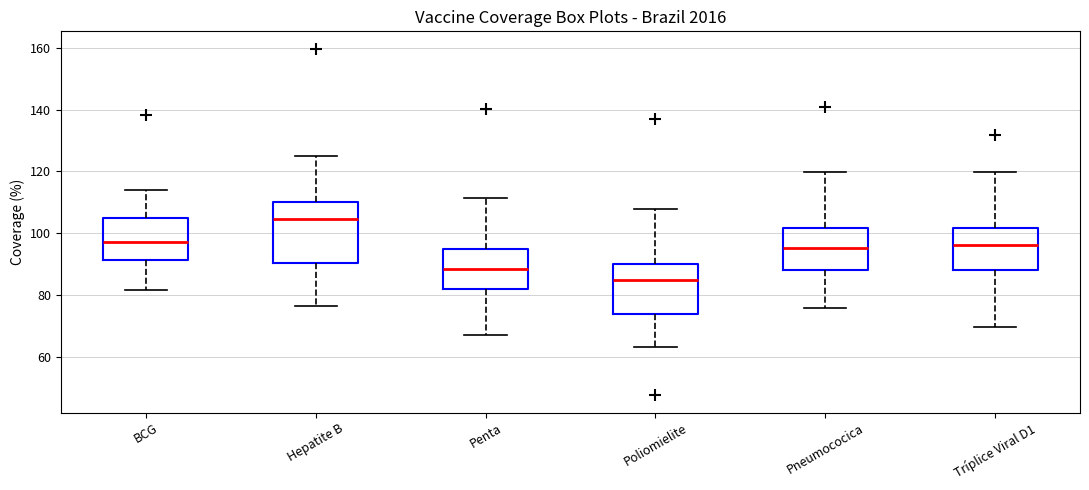

Which box's median line is the highest?

Hepatite B